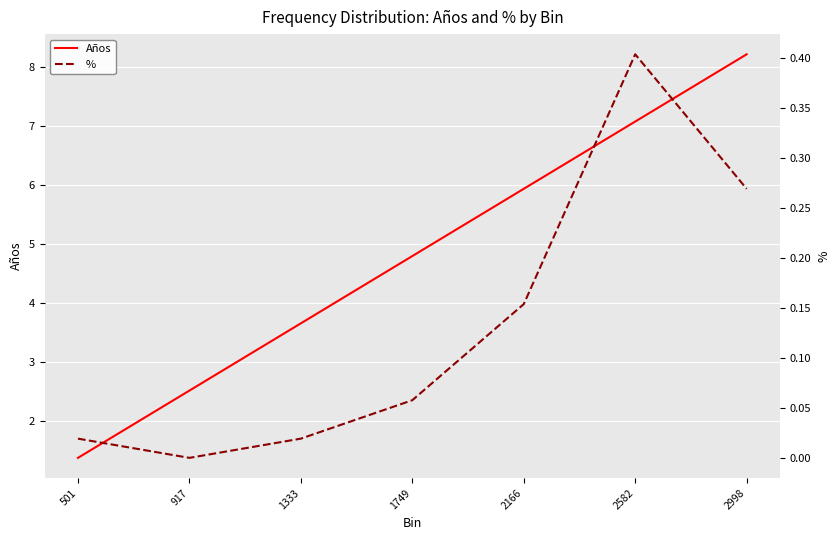

Where does the Años series first go above 4?

1749